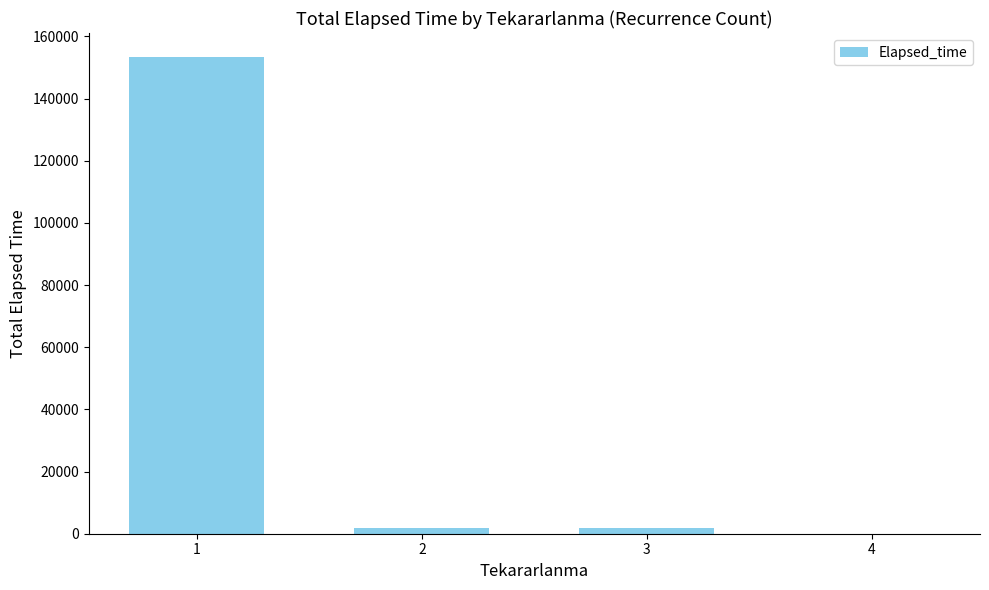

What is the maximum value shown in the chart?

153440